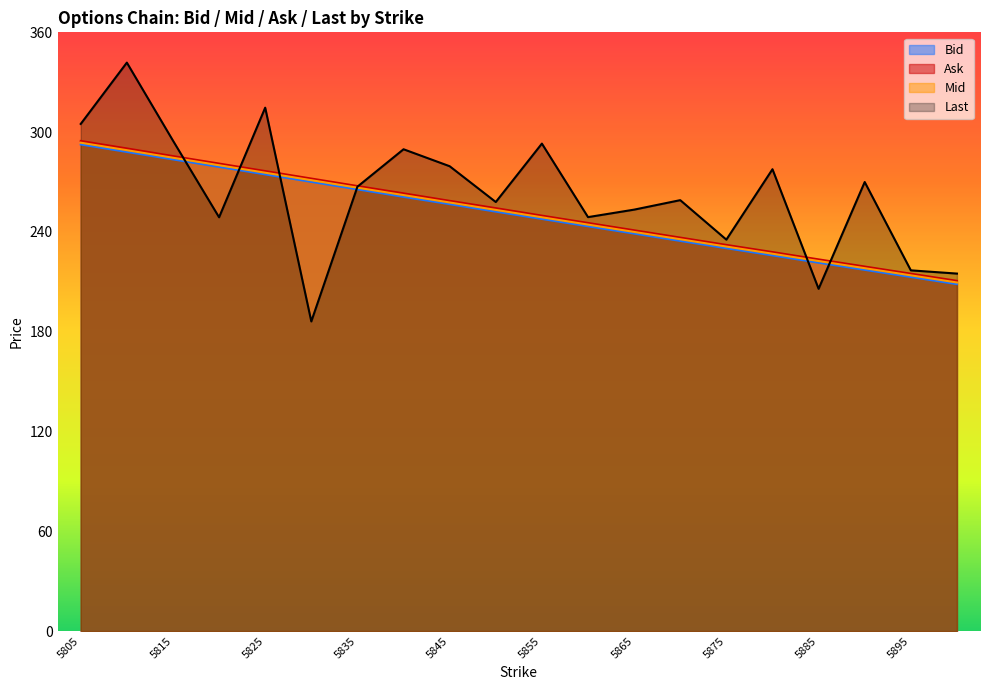

Which series has the largest range (max minus min)?

Last